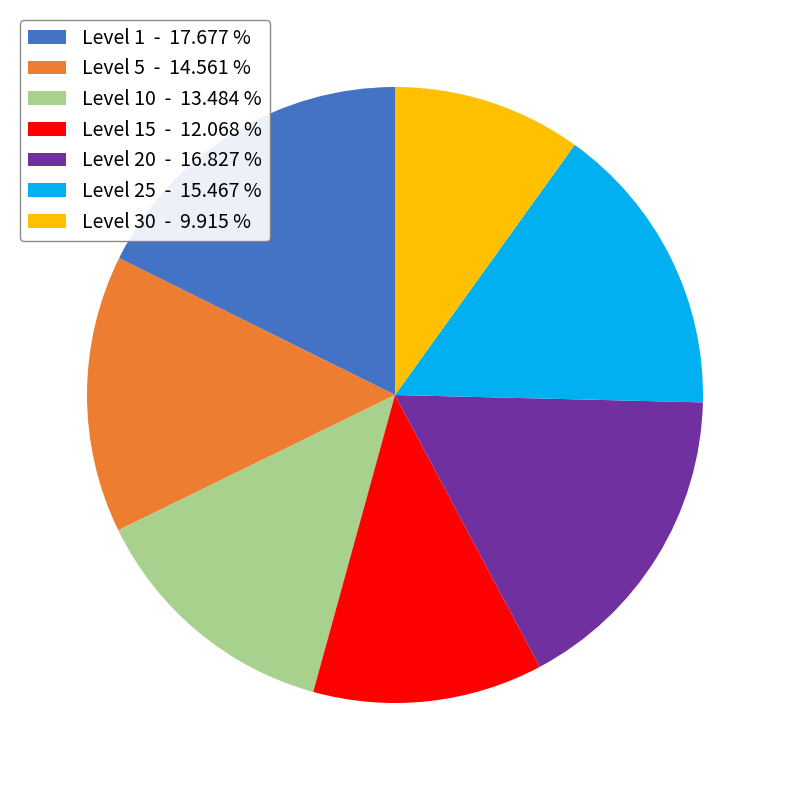

Combined, do Level 15 - 12.068 % and Level 30 - 9.915 % account for over 50%?

No